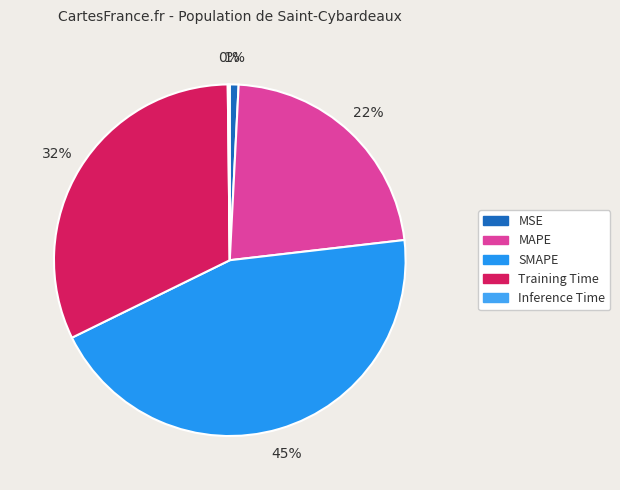

To the nearest percent, what is the combined percentage of Training Time and MAPE?

54%